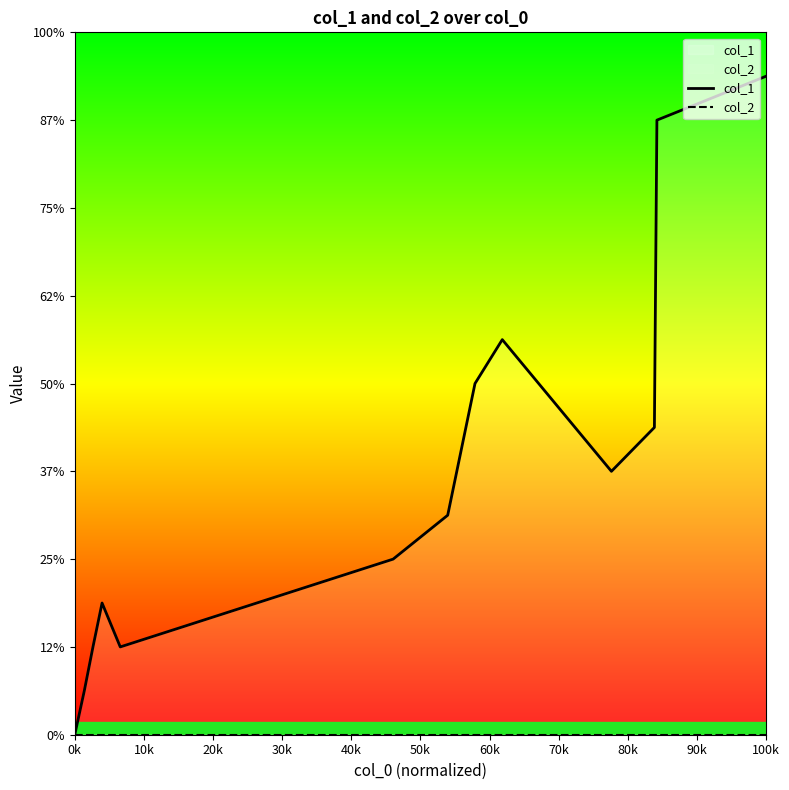

Rank the series at 100k from highest to lowest value.

col_1, col_2